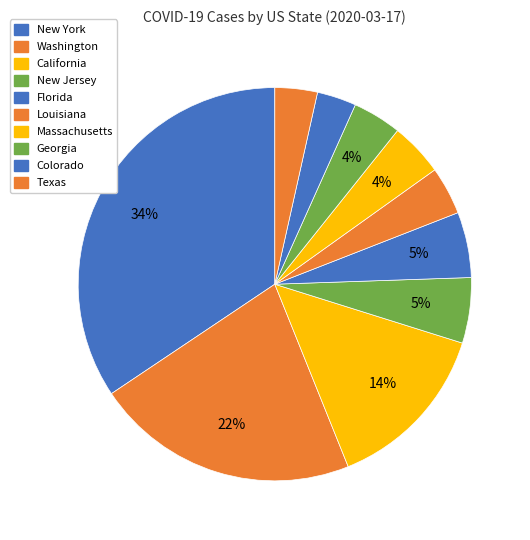

Combined, what portion of the pie is New Jersey and New York?

39.8%